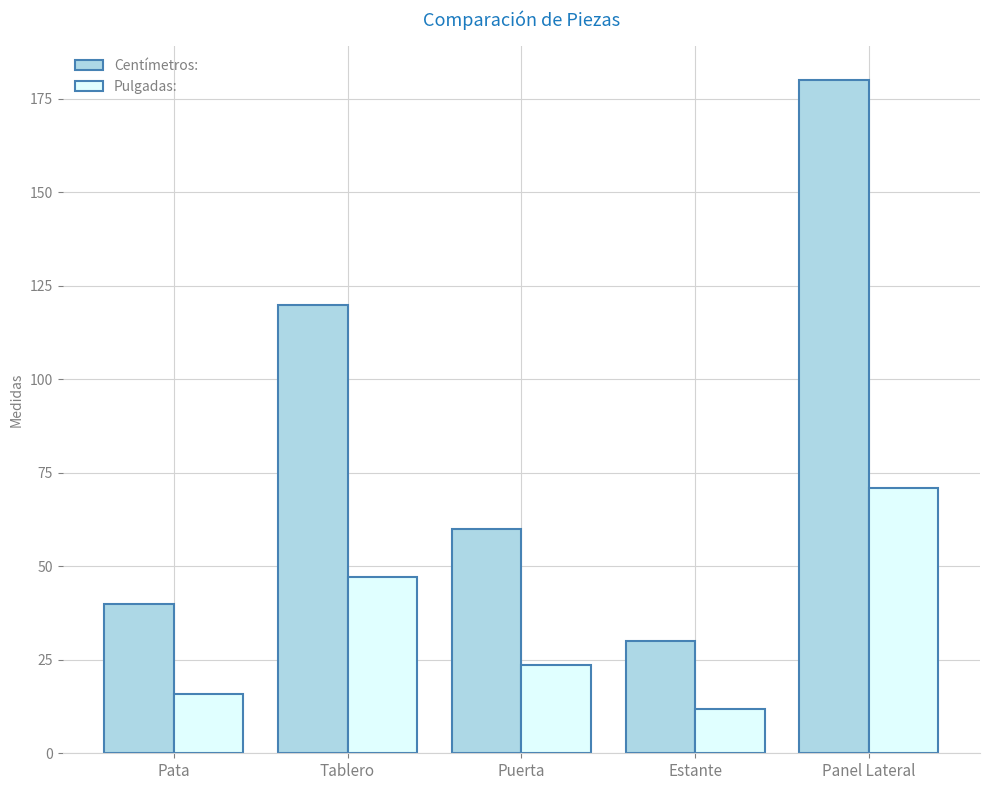

True or false: Centímetros: has a value of 180.0 at Panel Lateral.

True